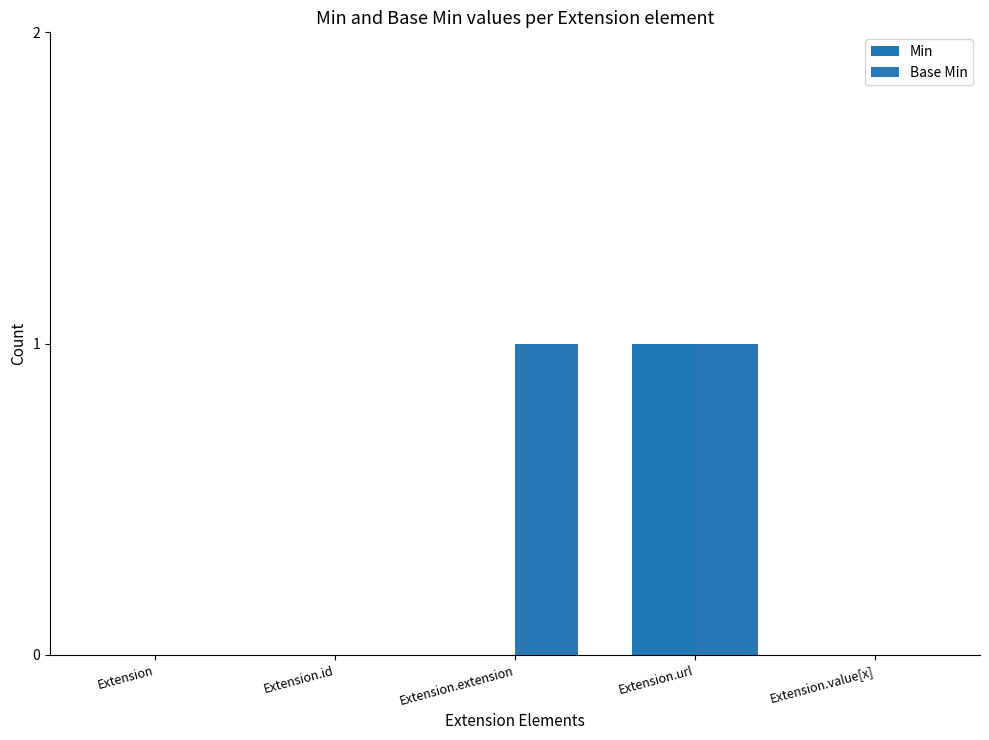

How many series are shown in this chart?

2